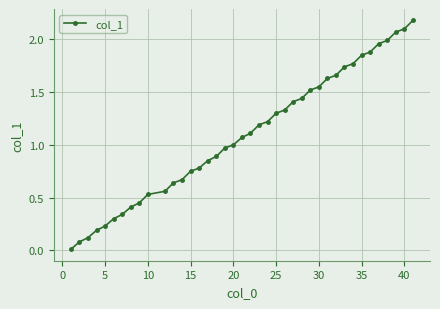

What is the maximum value shown in the chart?

2.2